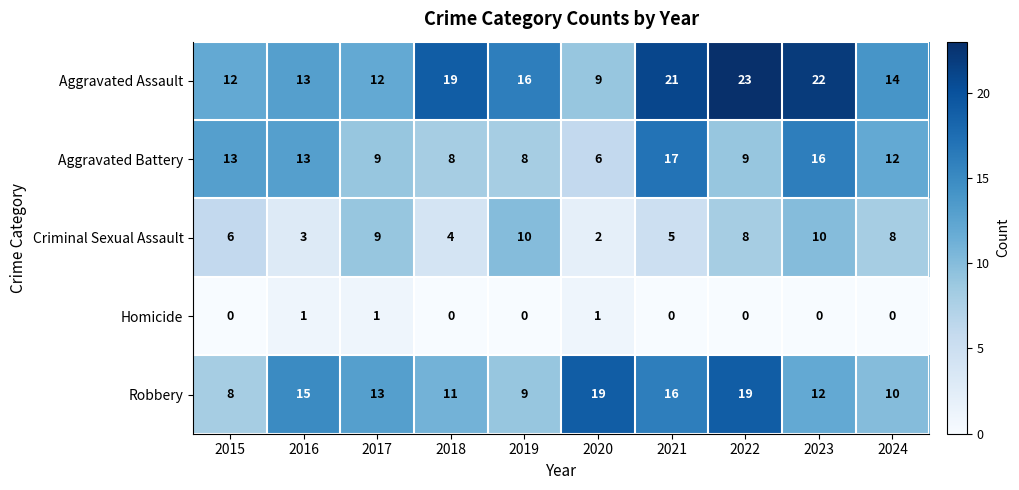

At which label is Robbery closest to 13?

2017